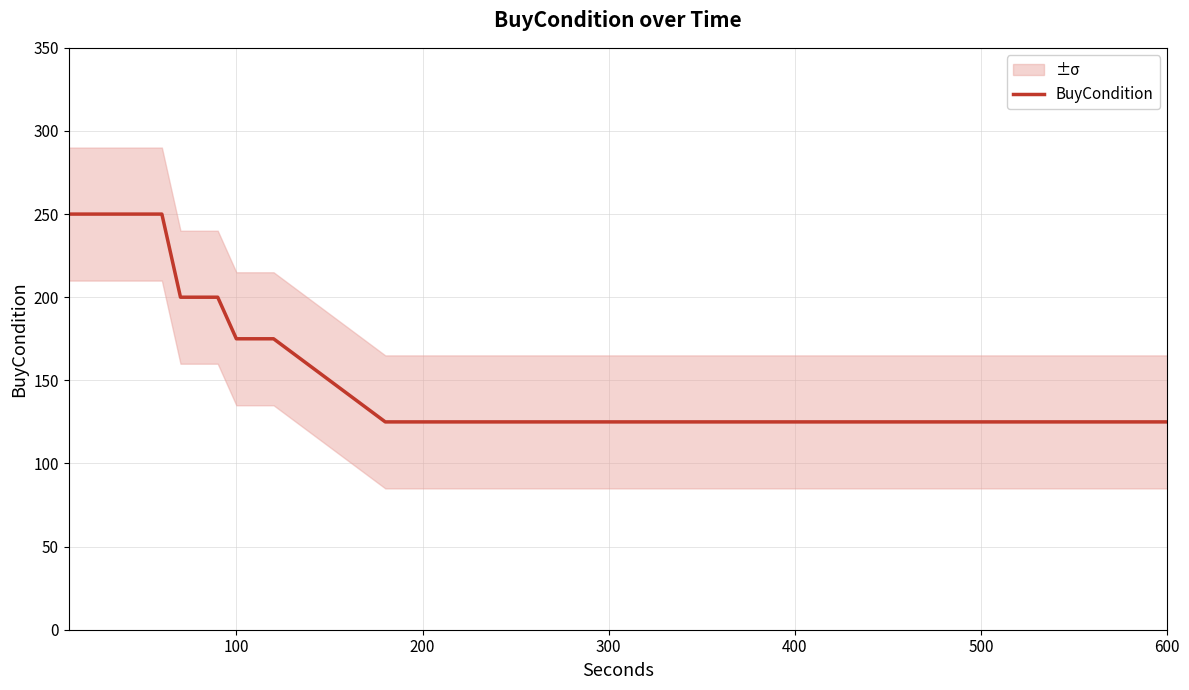

What is the highest value of the BuyCondition series?

250